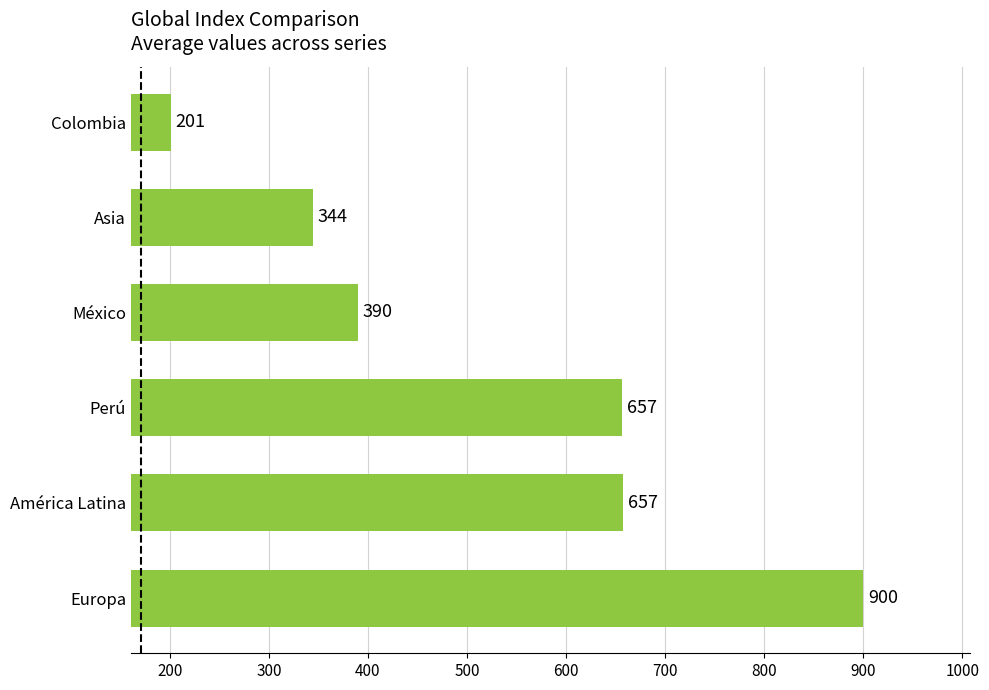

The chart shows a value of 1417.7 at Europa. True or false?

False